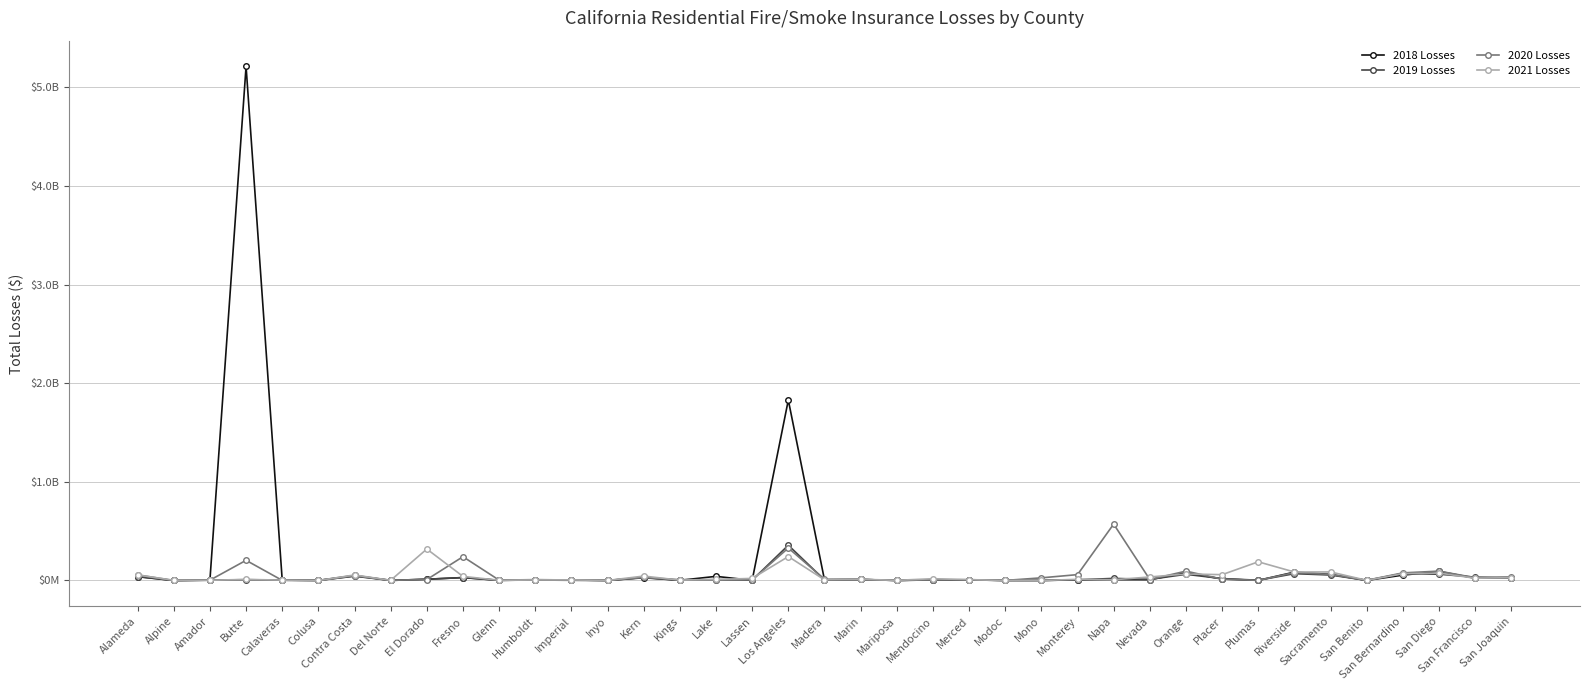

Is this an area chart (filled region under the line)?

No